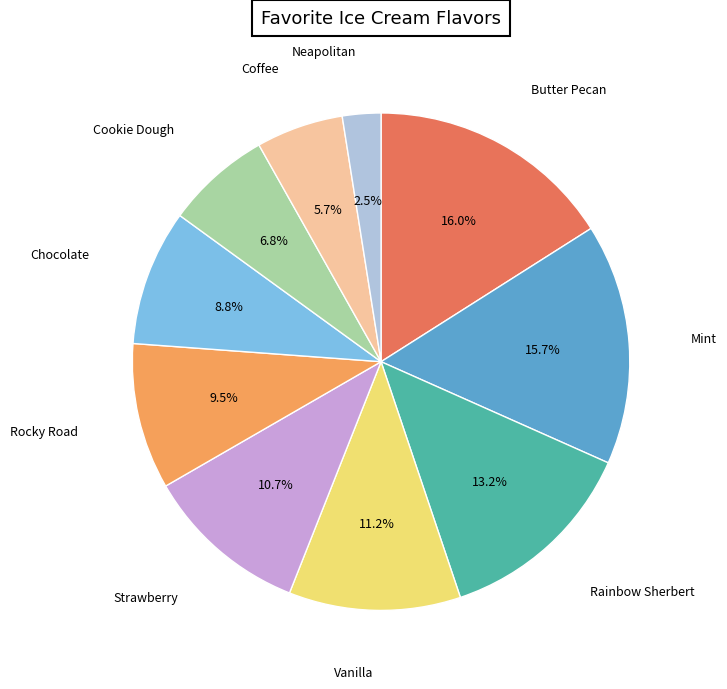

Does any single category account for the majority?

No